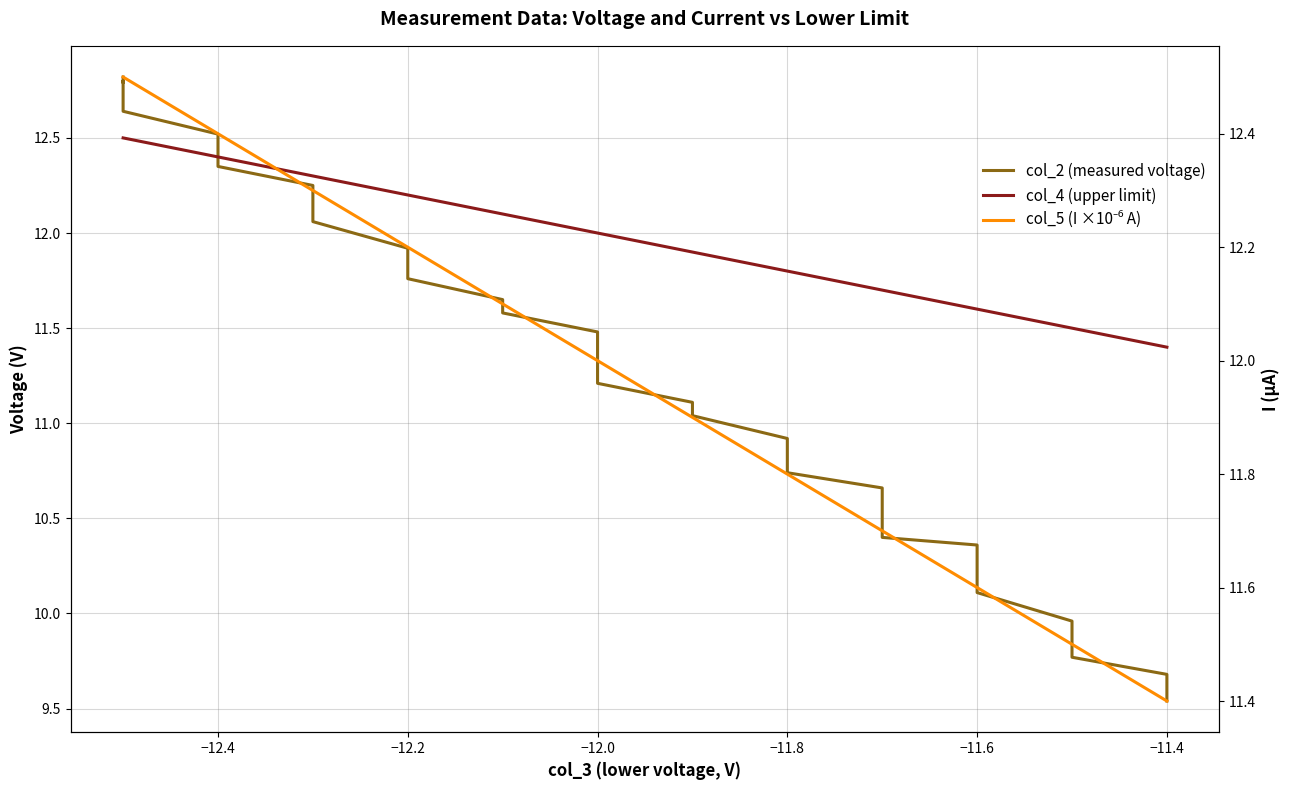

How many lines are shown in the chart?

3